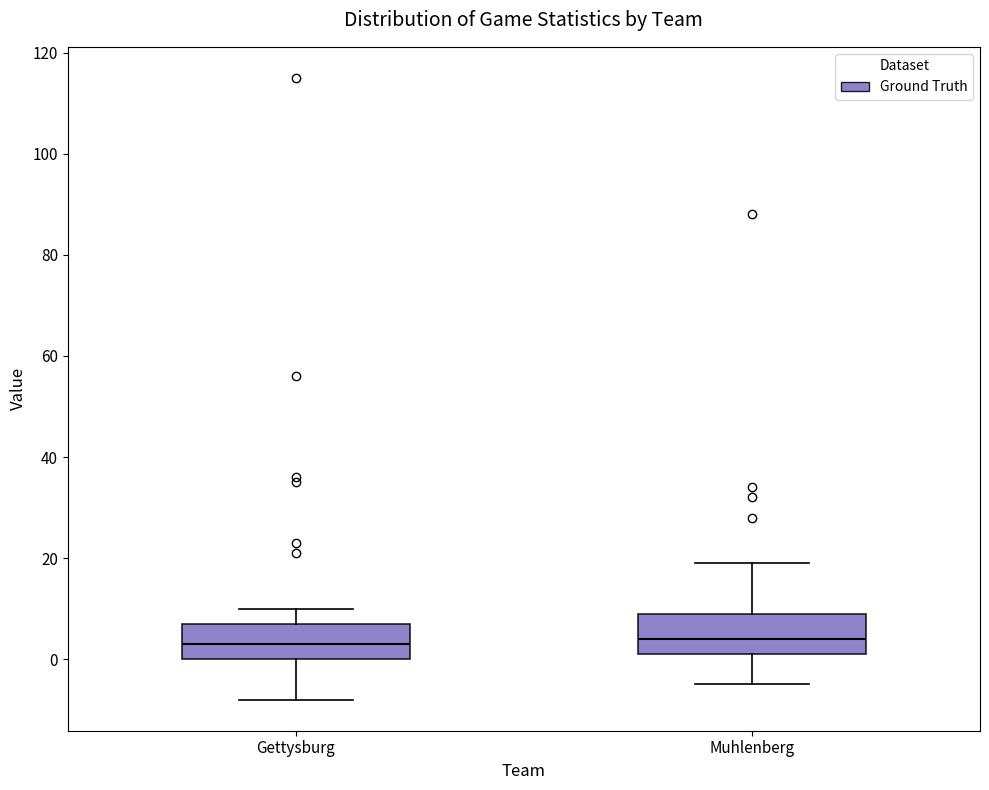

Reading left to right, read every box against the y-axis: the position of its median line, the range the box covers, and the ends of its whiskers. The values are not printed on the chart, so give them approximately, as read against the axis.

Gettysburg: median 4, box 0 to 8, whiskers -8 to 10
Muhlenberg: median 4, box 2 to 10, whiskers -4 to 20